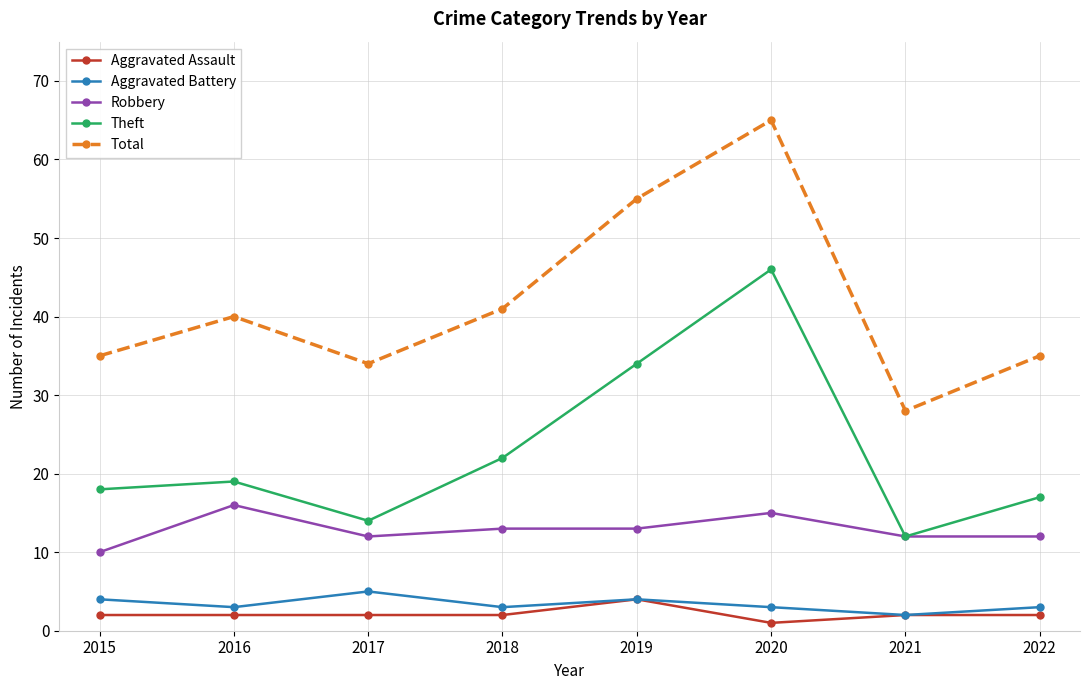

What is the value of the Theft point at the 1st from the left?

18